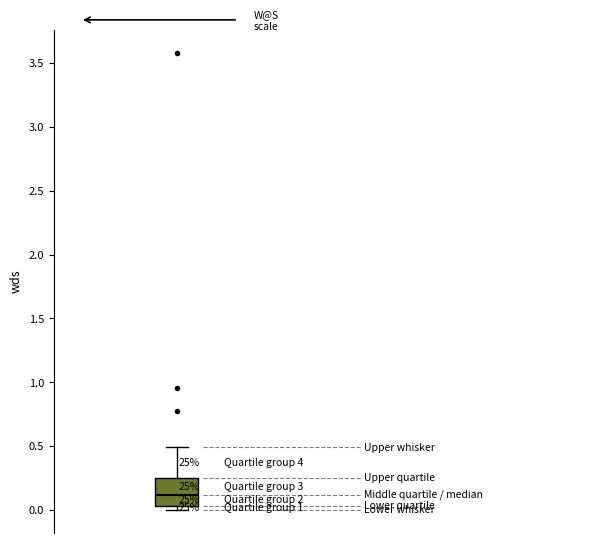

Where does the upper whisker of the box end on the y-axis? The values are not printed on the chart, so give them approximately, as read against the axis.

0.50